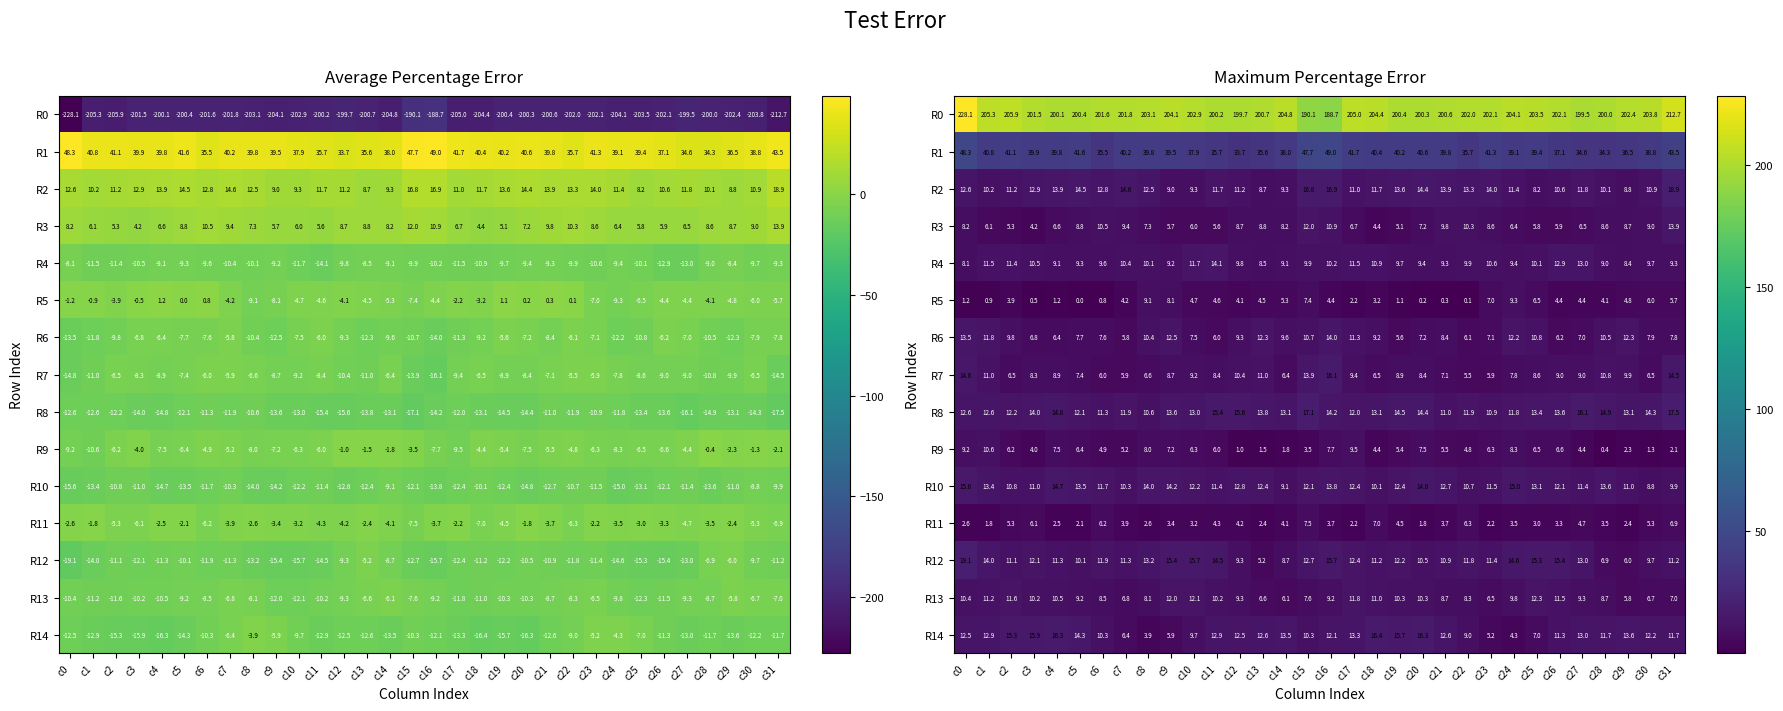

True or false: R5 has a value of 2.0 at c12.

False